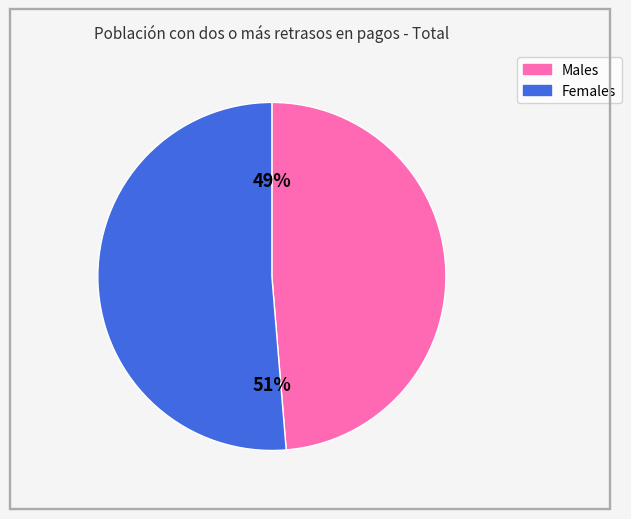

To the nearest percent, what is the average slice percentage?

50%